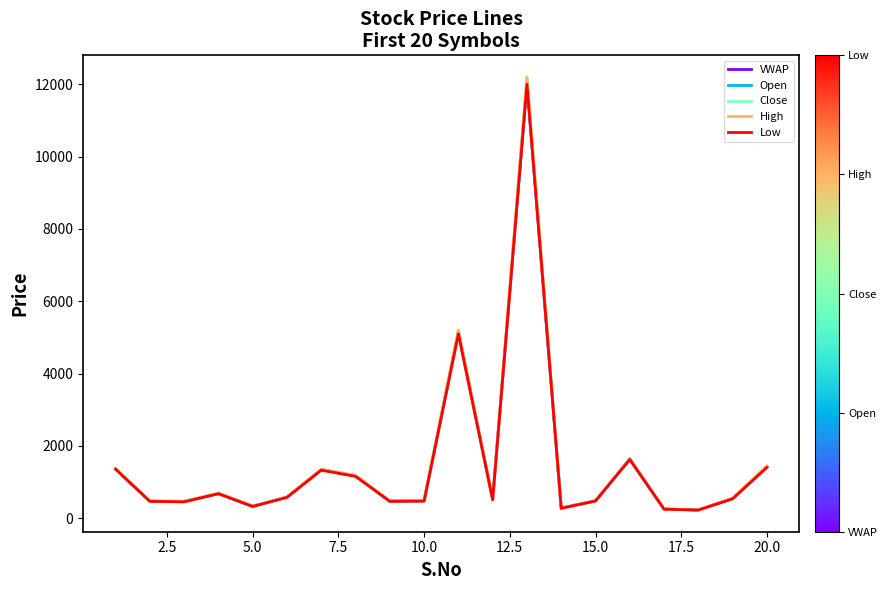

Which series has the largest range (max minus min)?

Close